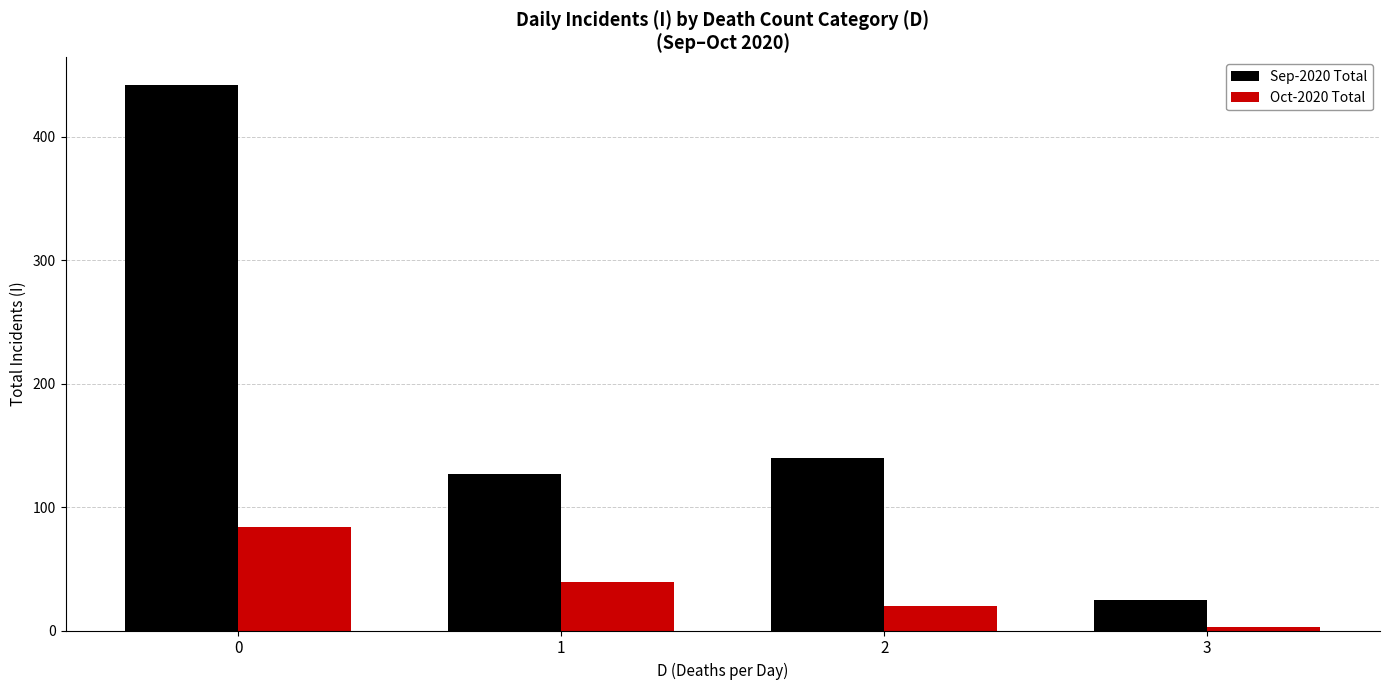

How many categories are shown in the chart?

4